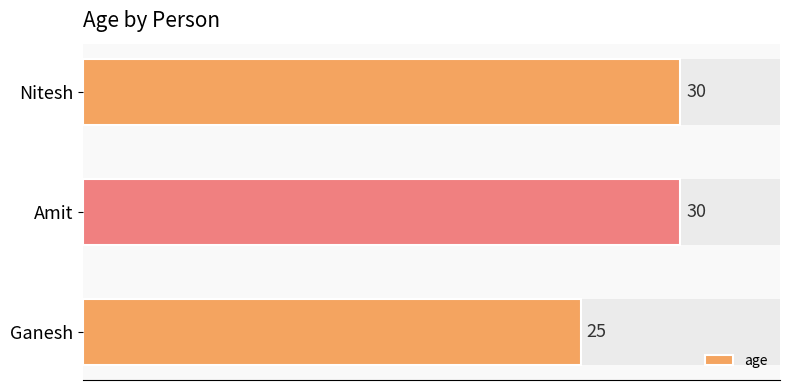

How many bars are there in total?

3